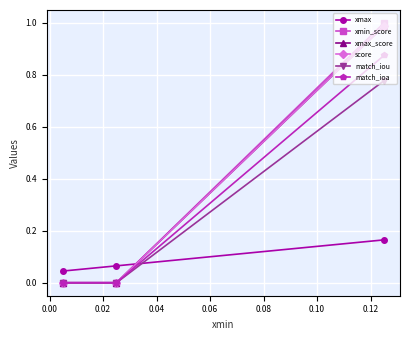

At how many categories does at least one series exceed 0?

3